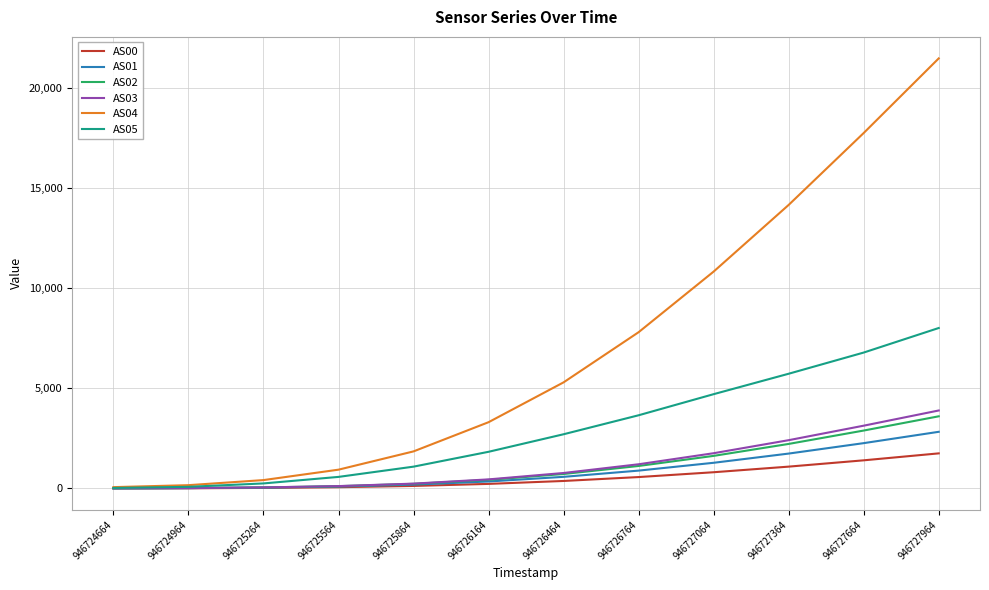

Is it true that AS01 equals 6 at 946724664?

True